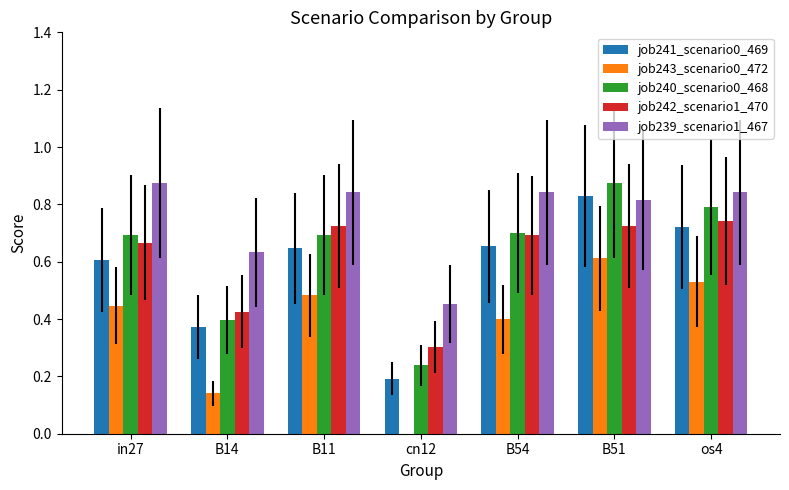

Is the value of job242_scenario1_470 at B54 greater than the value of job243_scenario0_472 at cn12?

Yes